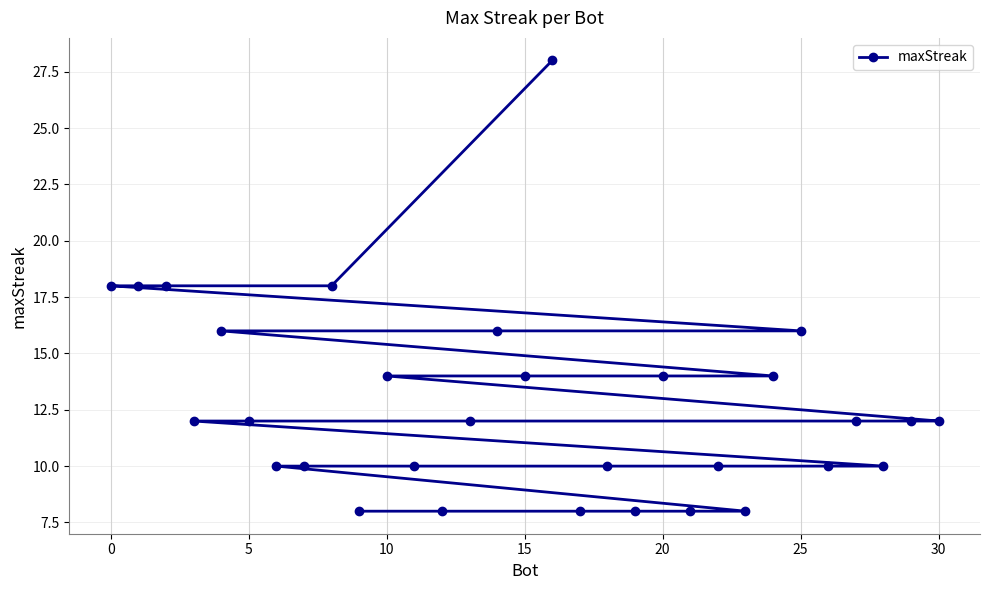

What is the sum of all values?

394